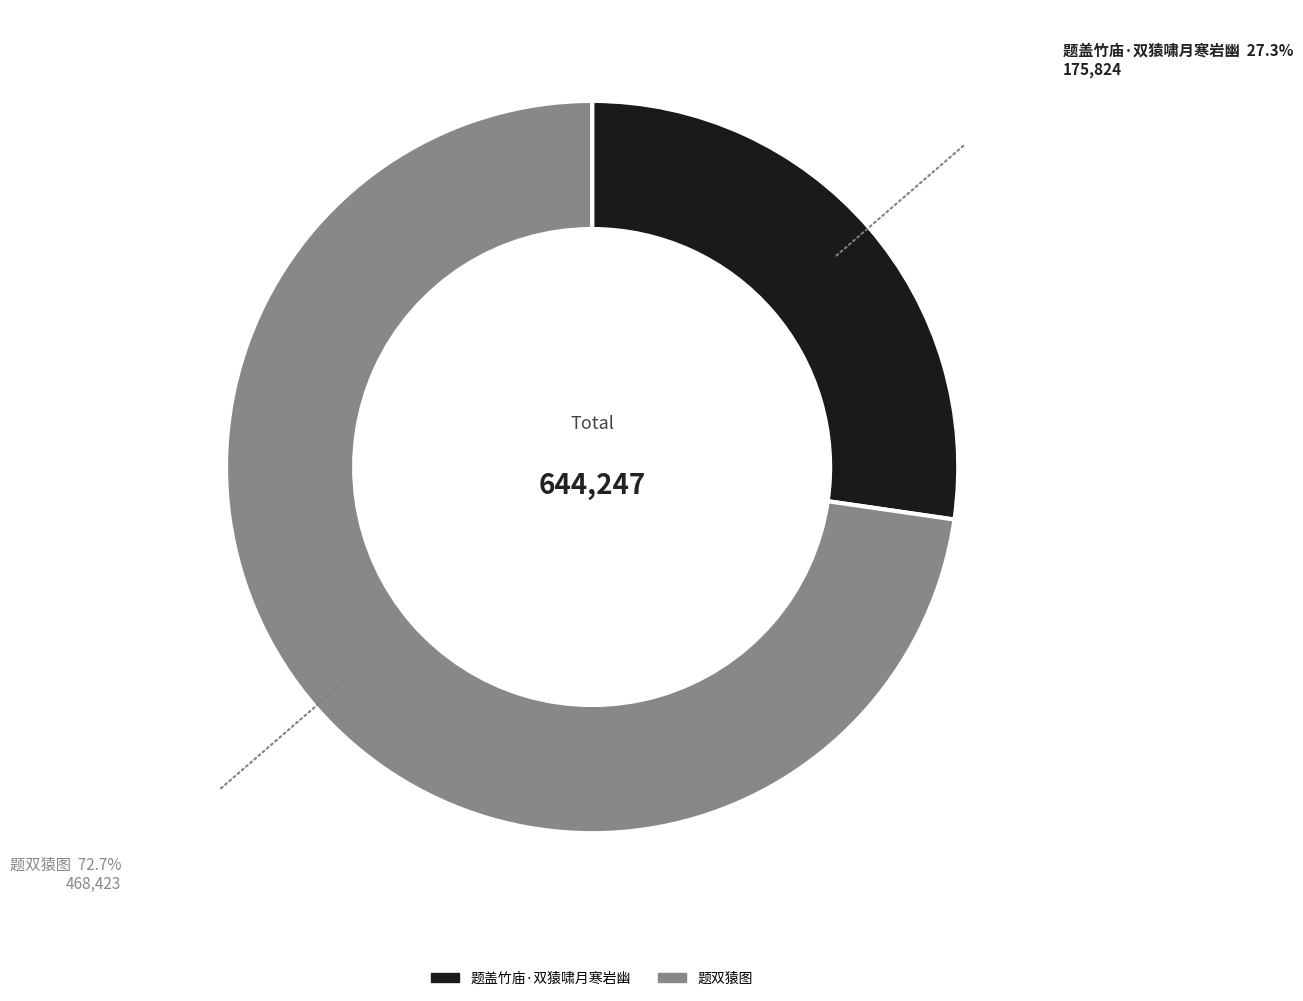

Do 题盖竹庙·双猿啸月寒岩幽 and 题双猿图 together represent more than half of the pie?

Yes